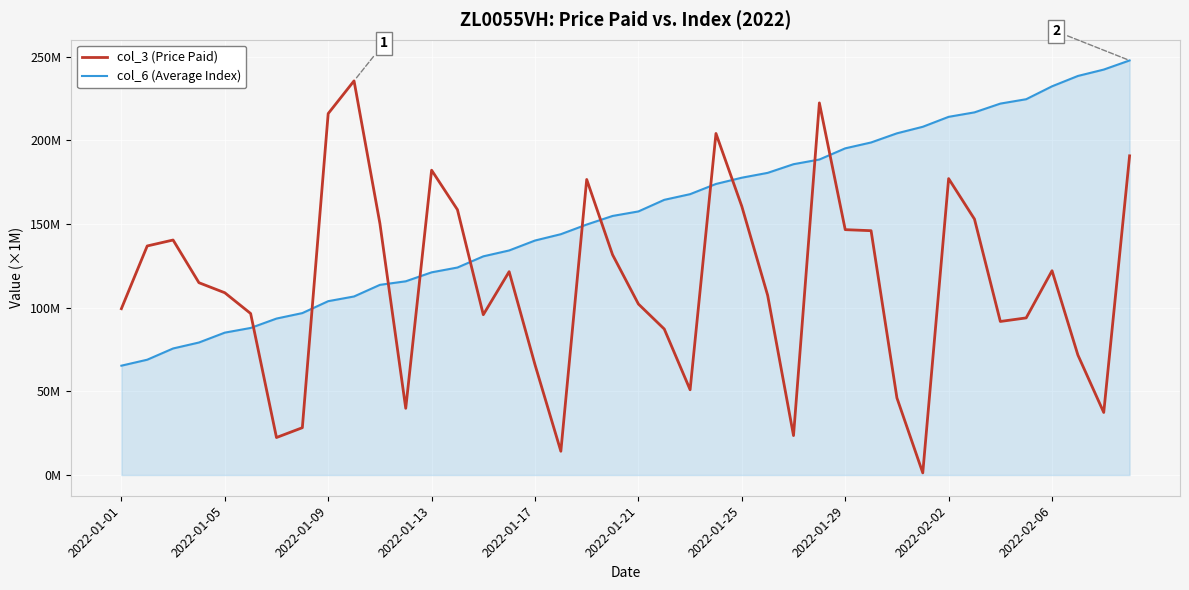

Which series has the largest total across all categories?

col_6 (Average Index)